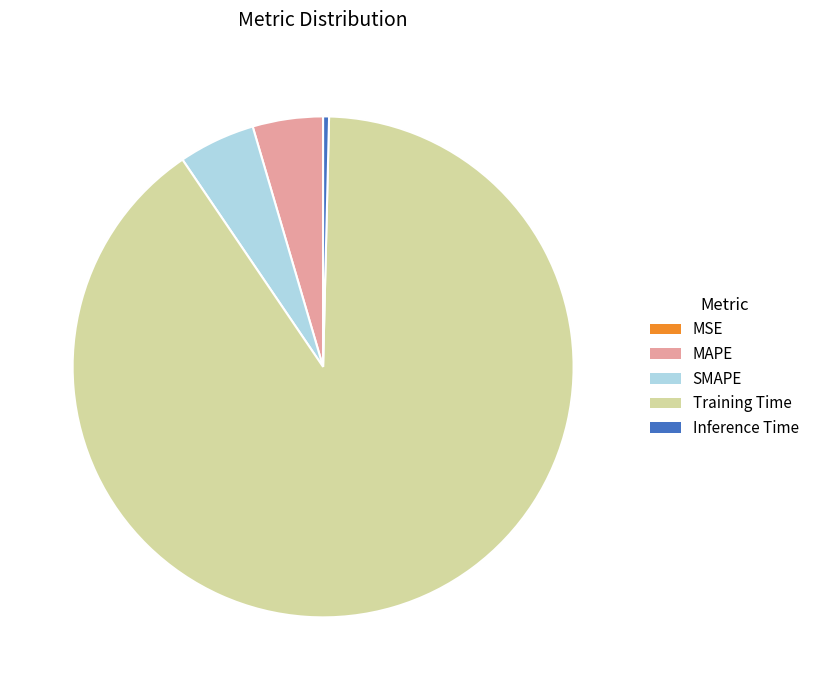

Do MAPE and Training Time together represent more than half of the pie?

Yes